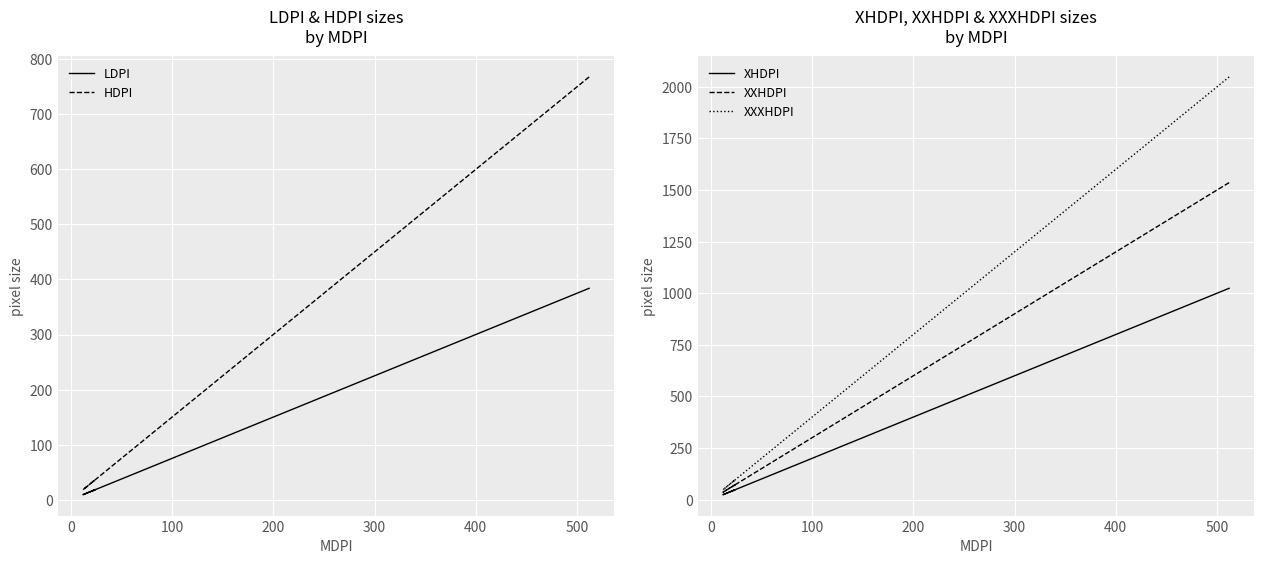

Does the chart display data point markers on the line(s)?

No